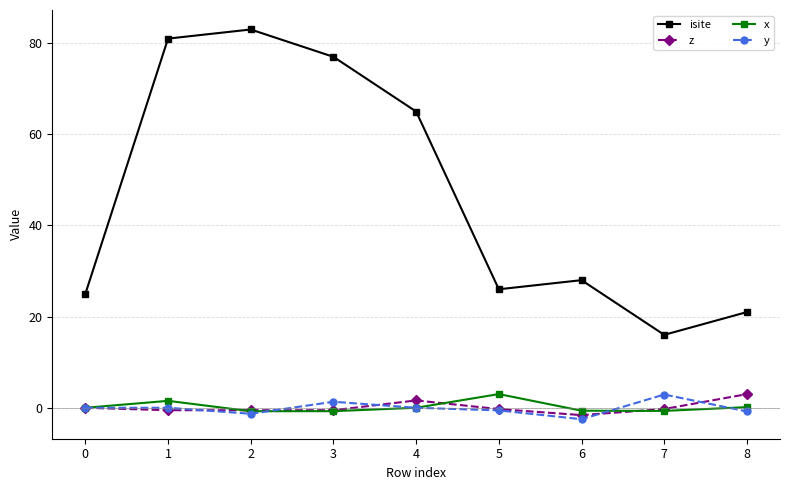

True or false: z has a value of -0.5 at 1.

True